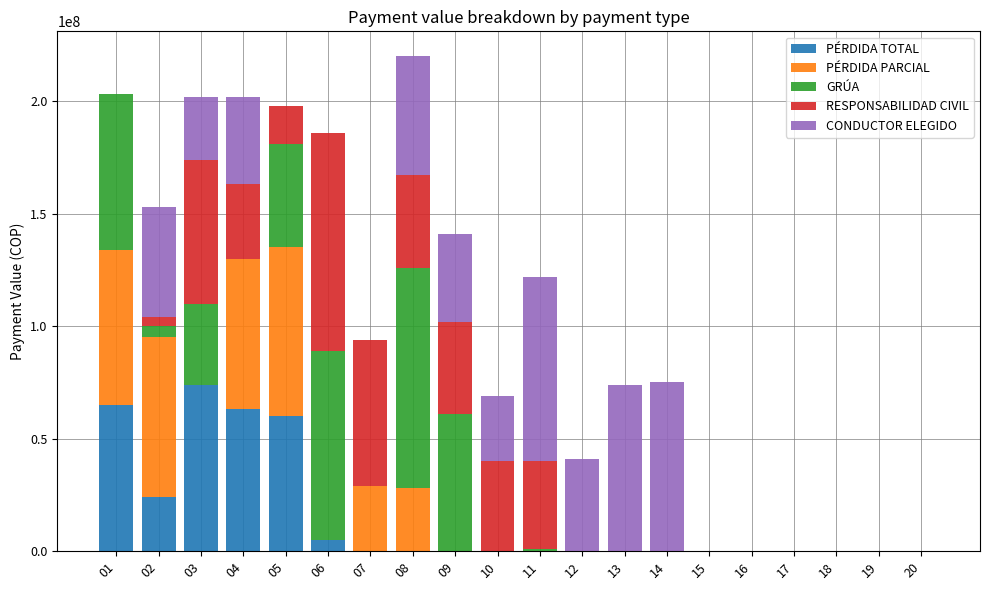

What is the approximate value of GRÚA at 08, to the nearest 10?

98000000